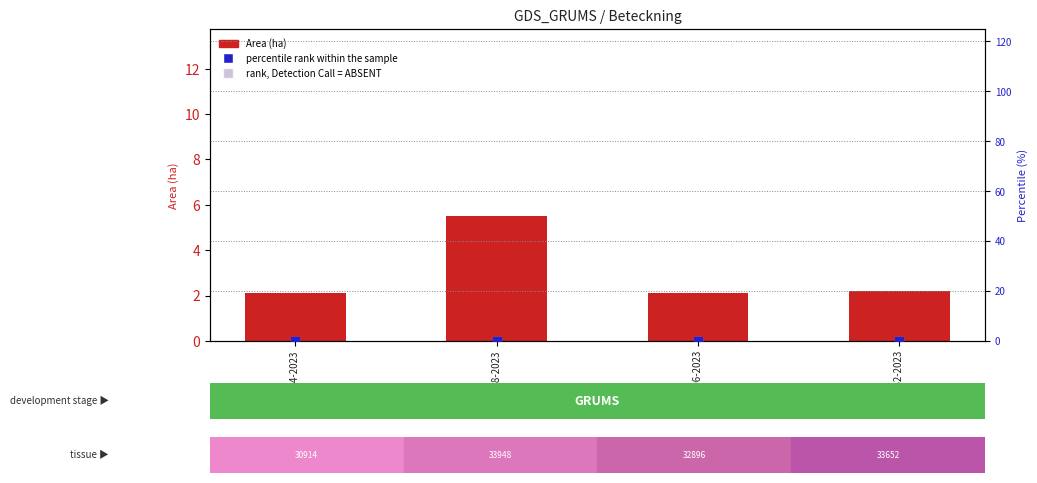

Which series has the largest total across all categories?

Area (ha)